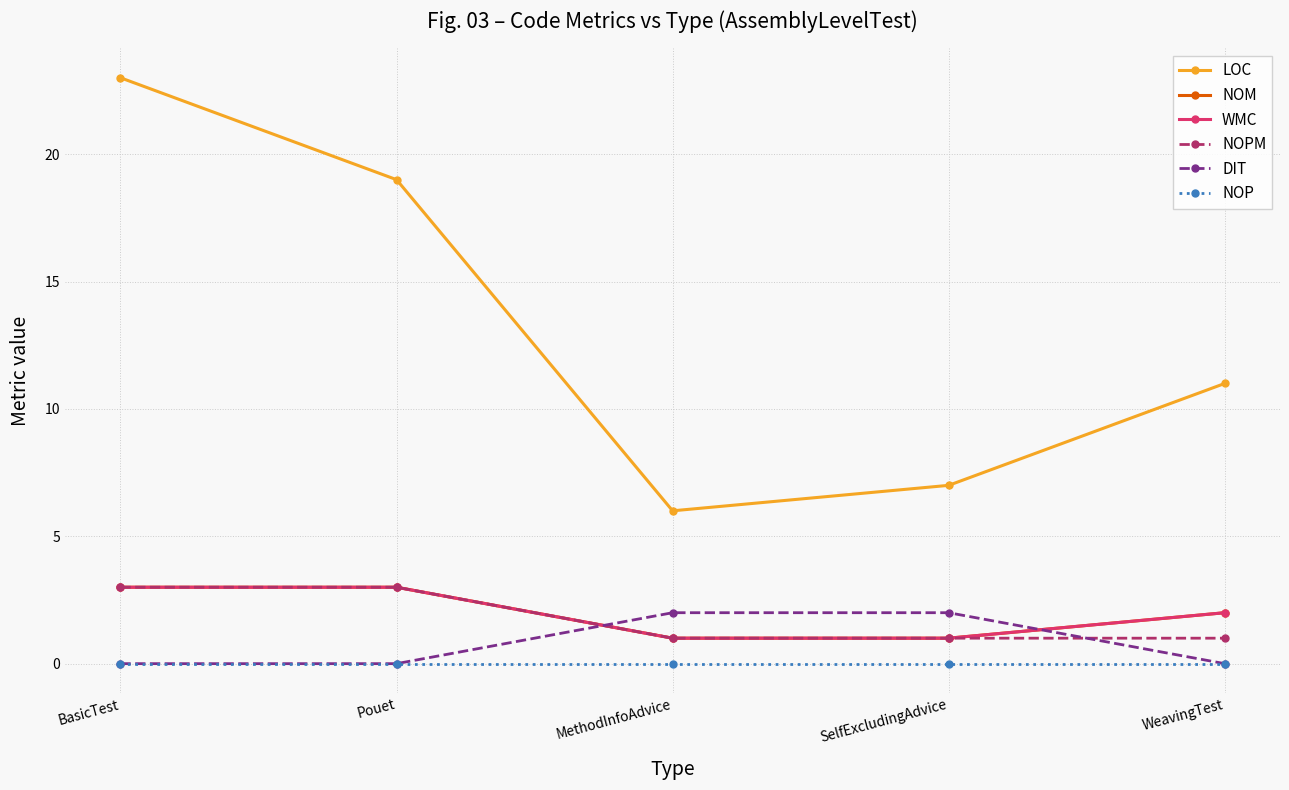

Count the DIT values in the range 0 to 2.

5